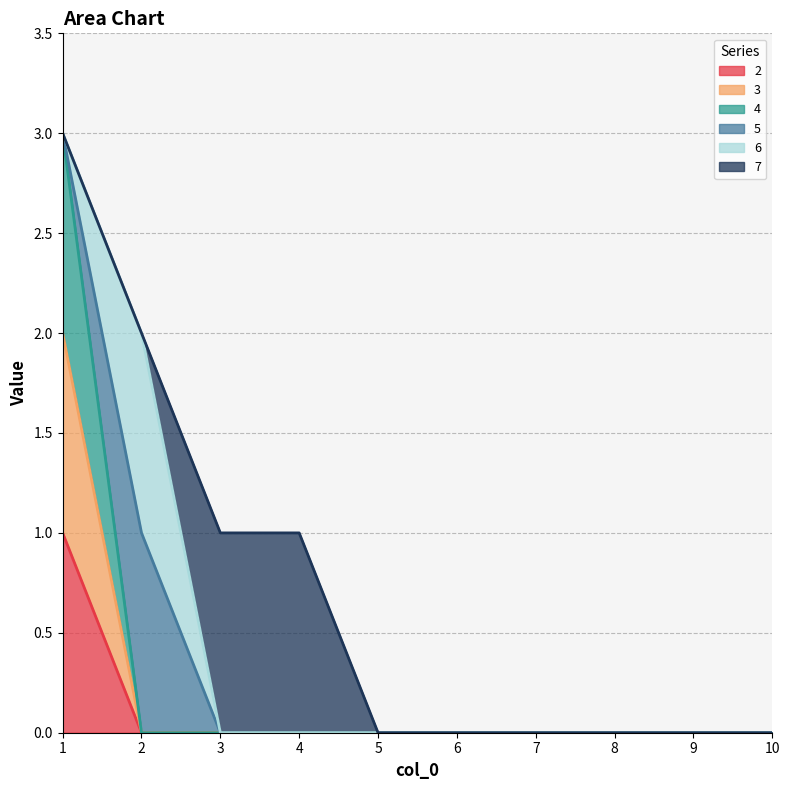

Which label corresponds to the largest value in the chart?

1